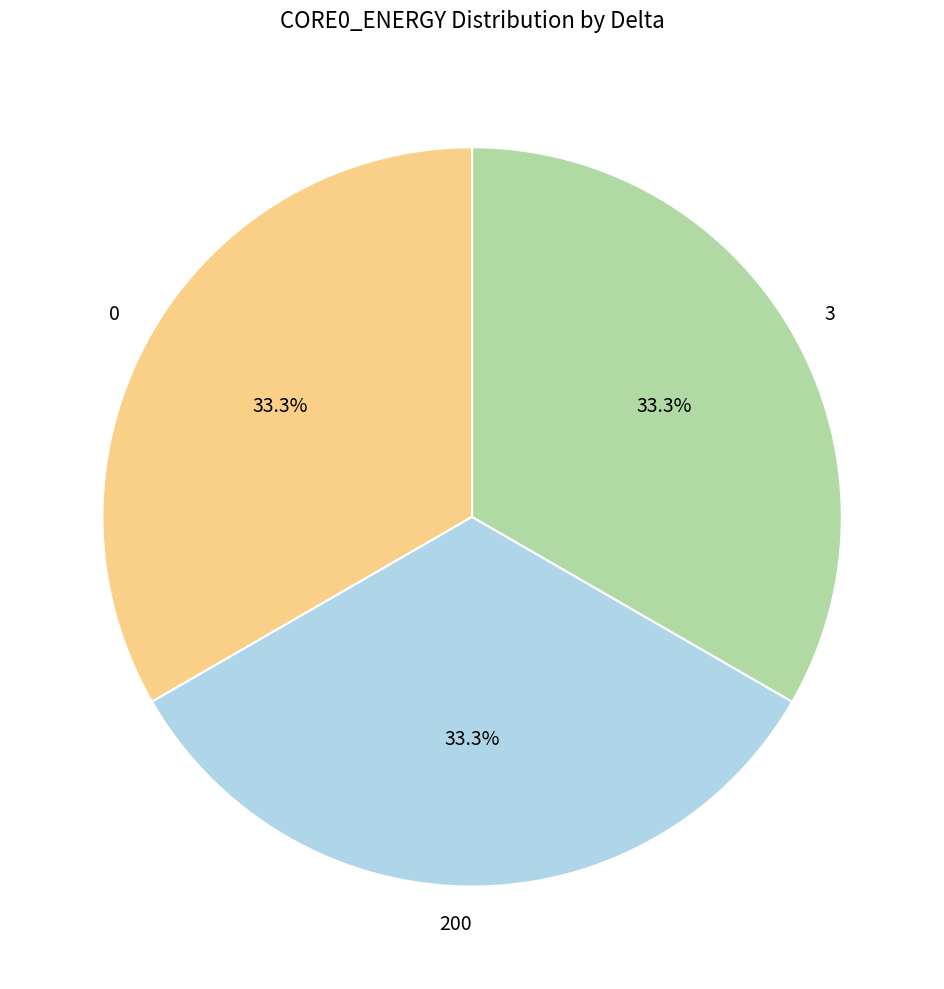

True or false: 3 accounts for 28% of the total.

False